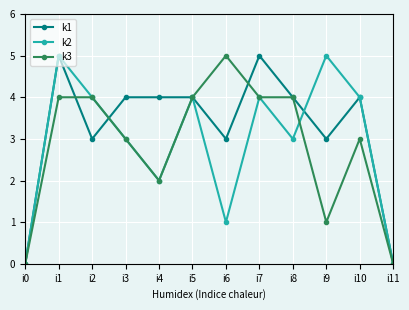

Where is the first local minimum for k2?

i4